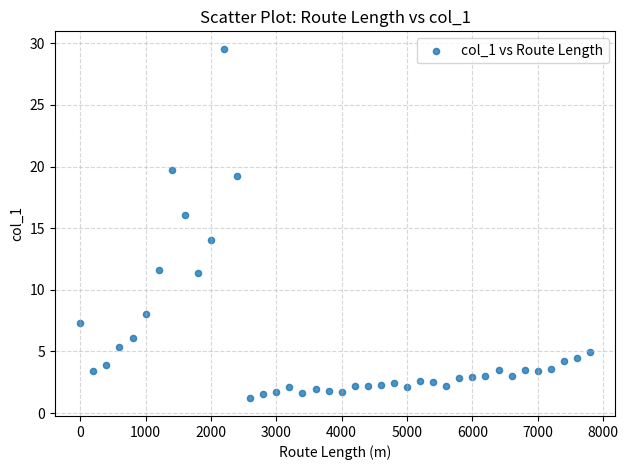

What is the range of Y values (max minus min)?

28.4